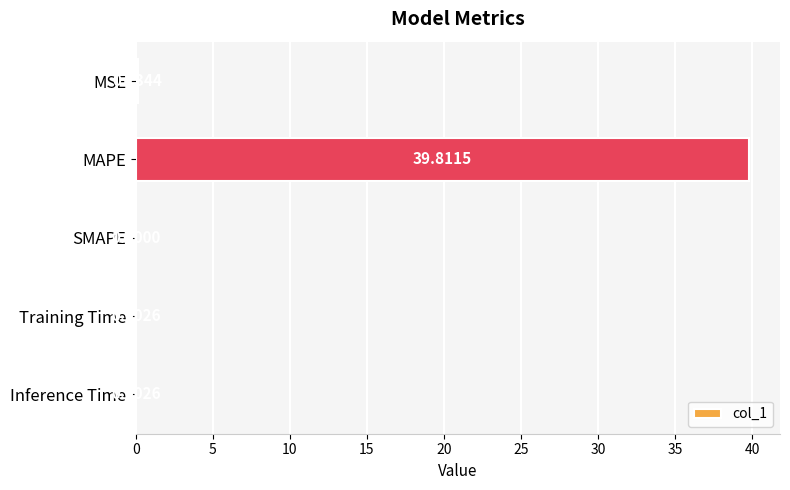

What is the sum of all values?

40.0